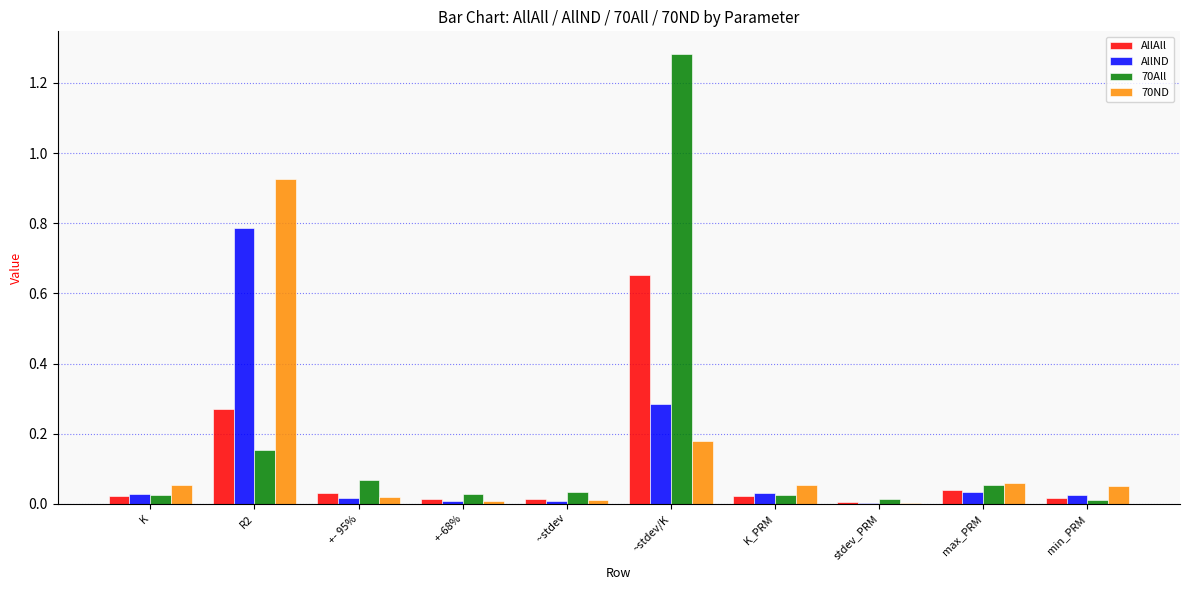

What is the sum of all 70ND values?

1.4